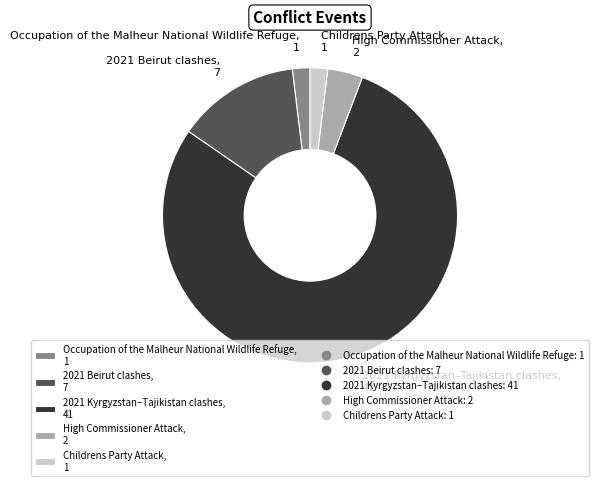

Count the number of slices in the pie.

5